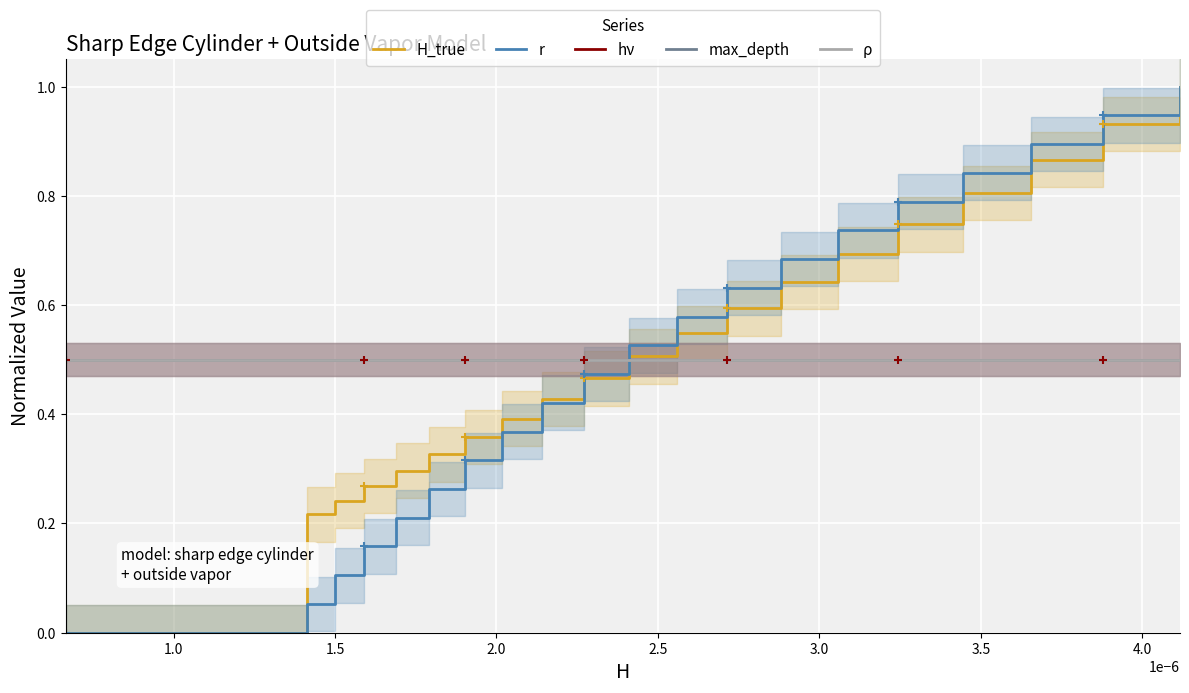

Which series has the largest total across all categories?

H_true